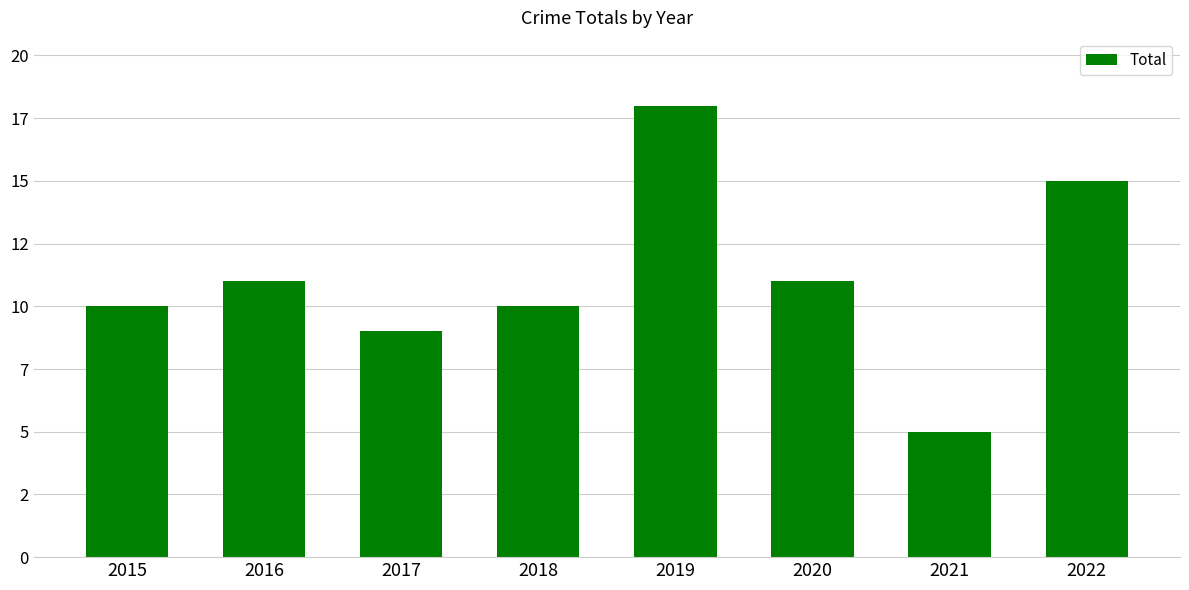

Reading left to right, list all the values displayed in this chart.

10	11	9	10	18	11	5	15